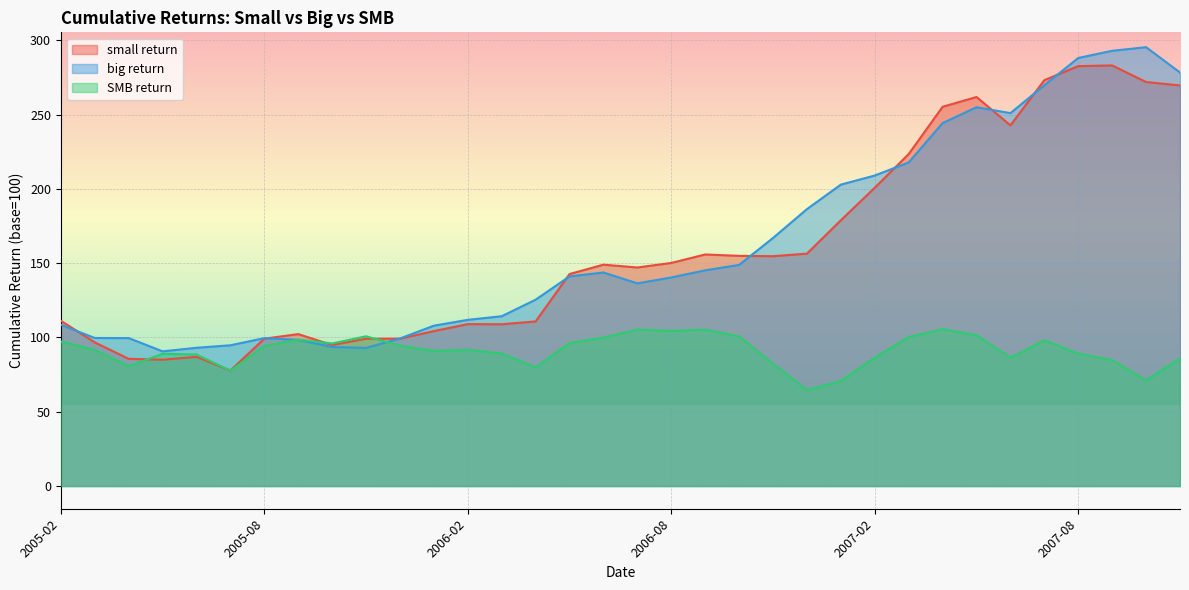

Which category has the lowest value in the small return series?

2005-07